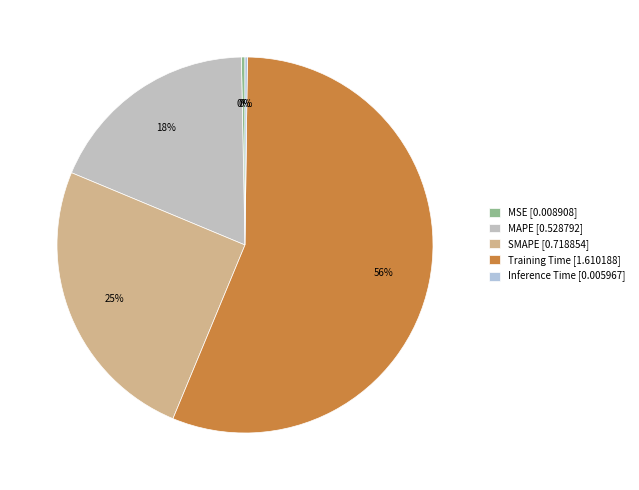

To the nearest percent, what percentage of the pie is SMAPE?

25%